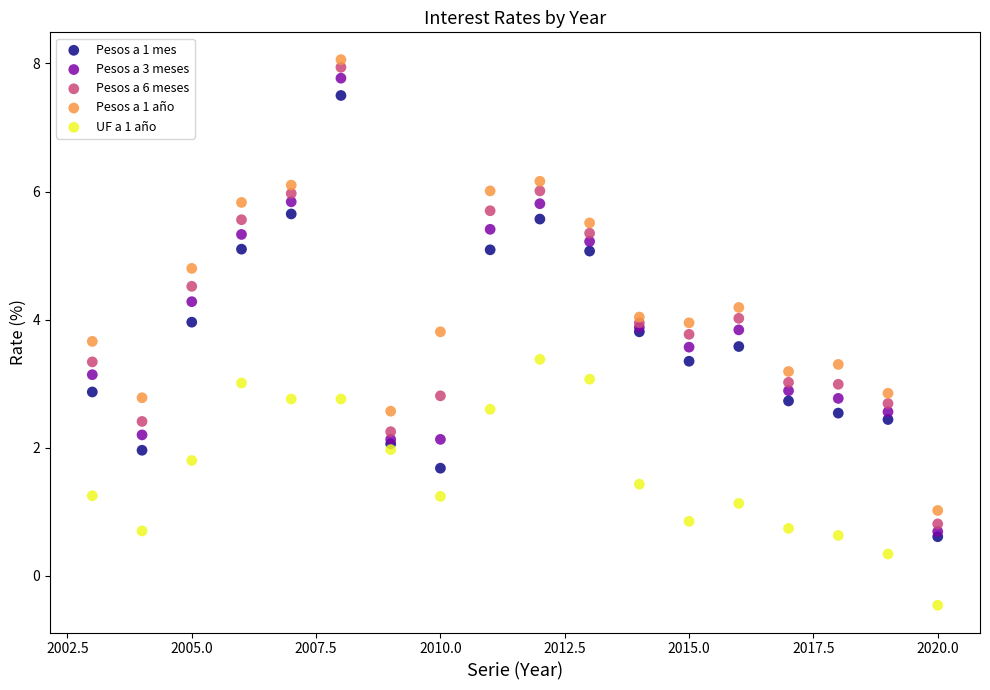

What are all the series names shown in the legend?

Pesos a 1 mes, Pesos a 3 meses, Pesos a 6 meses, Pesos a 1 año, UF a 1 año